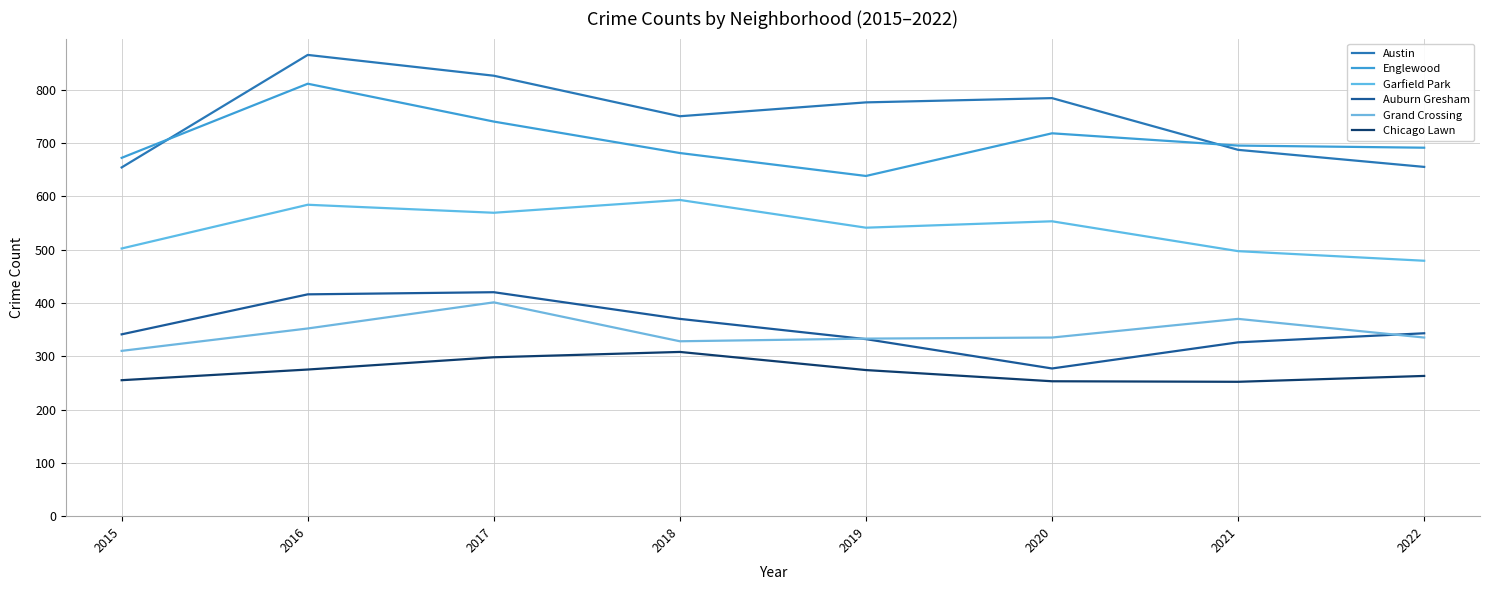

Is it true that Garfield Park equals 541 at 2019?

True